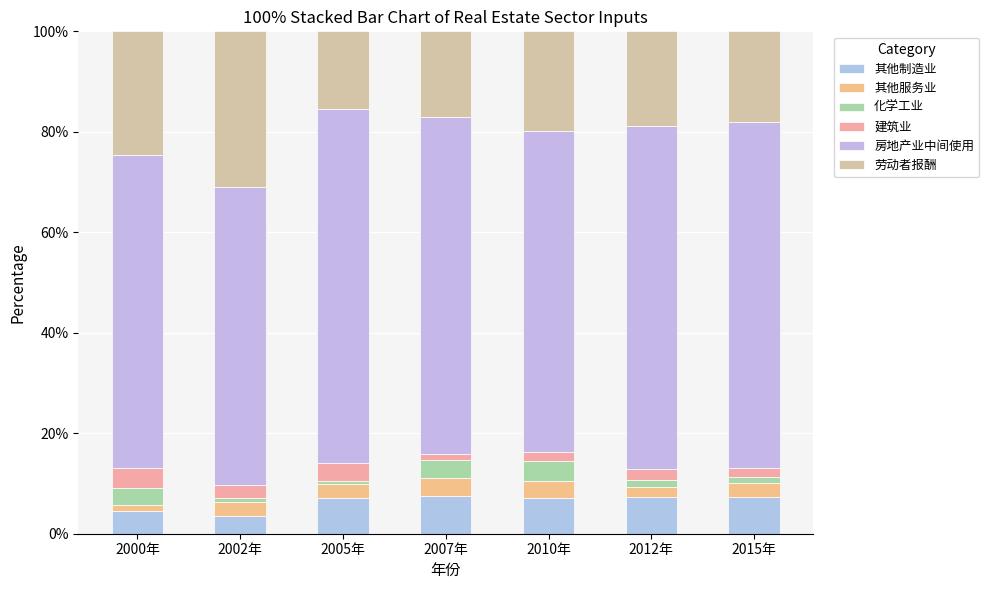

Does the chart contain any negative values?

No